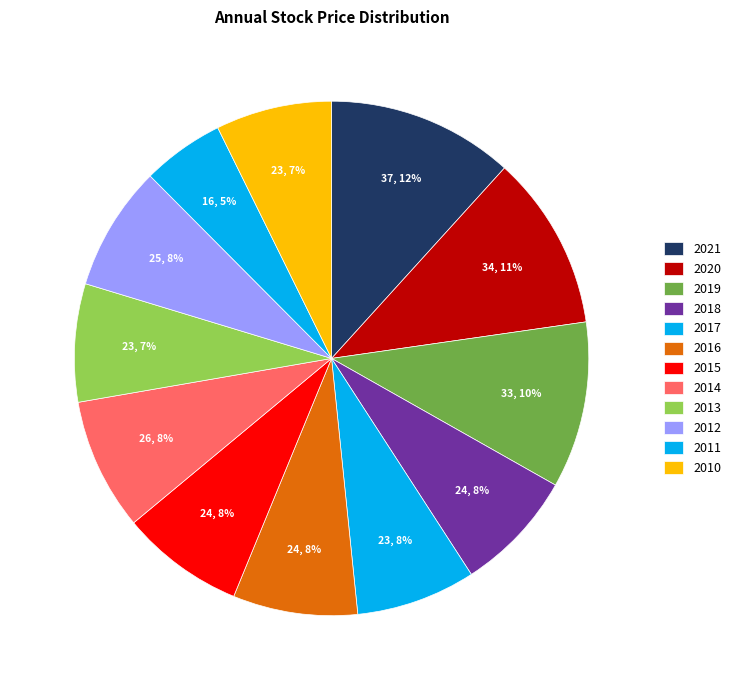

Count the number of slices in the pie.

12